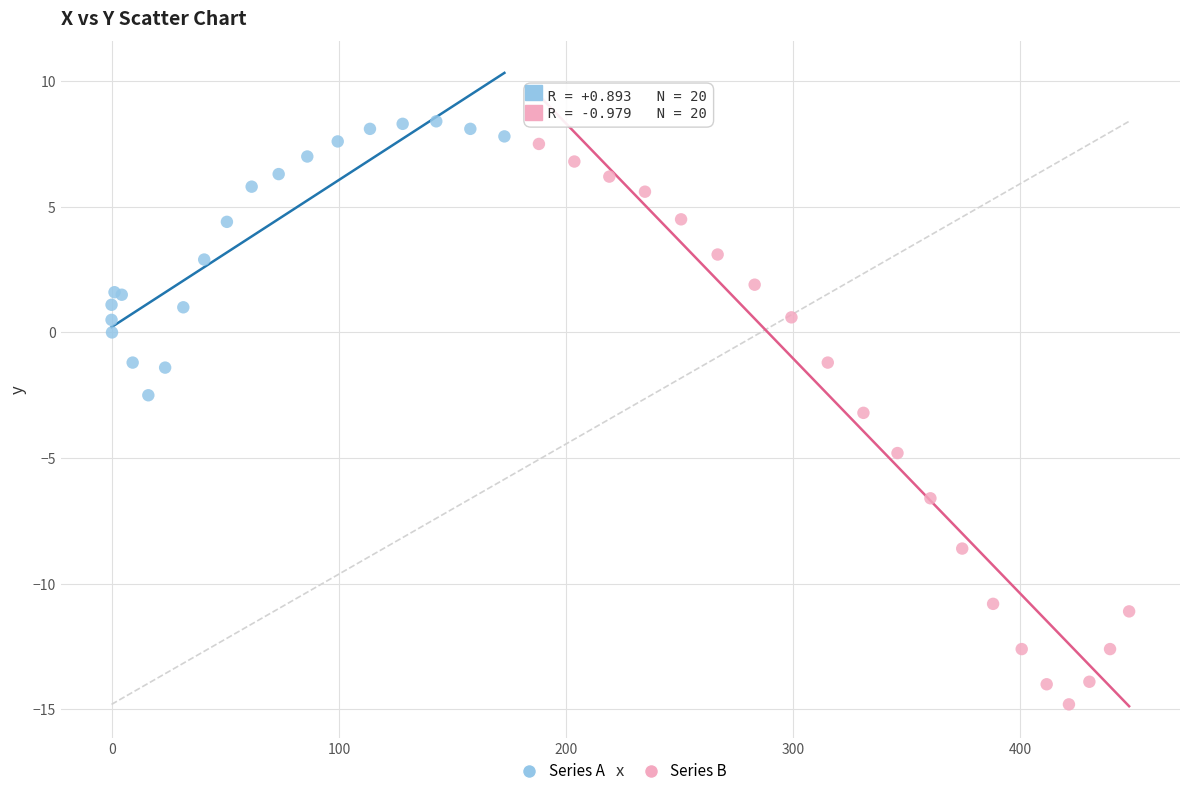

Which series reaches the minimum Y coordinate?

Series B